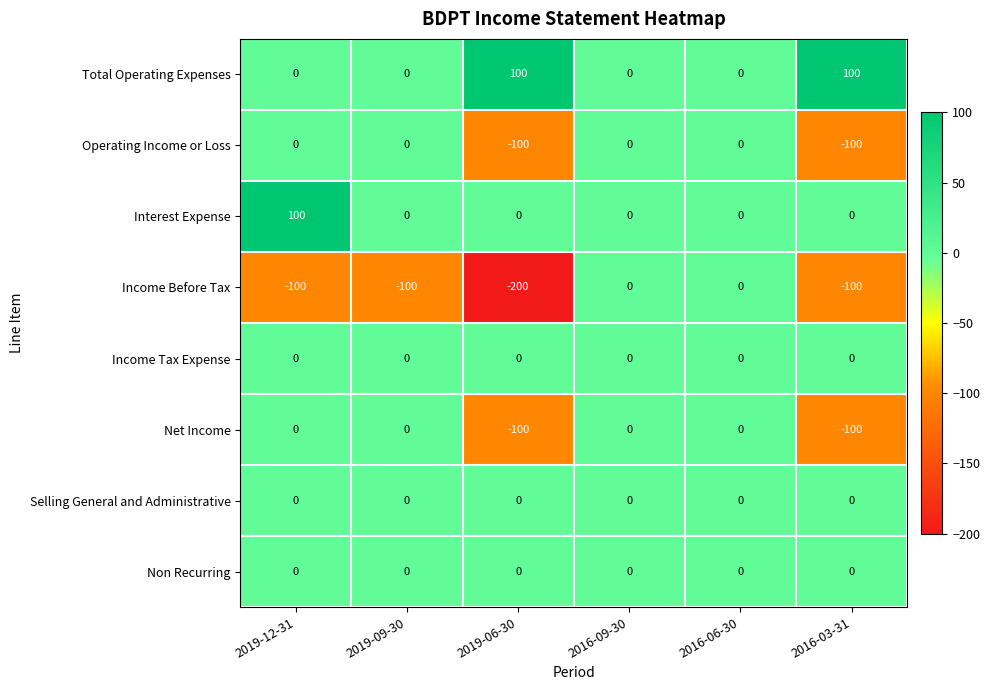

What is the spread (max minus min) of values at 2019-06-30?

300